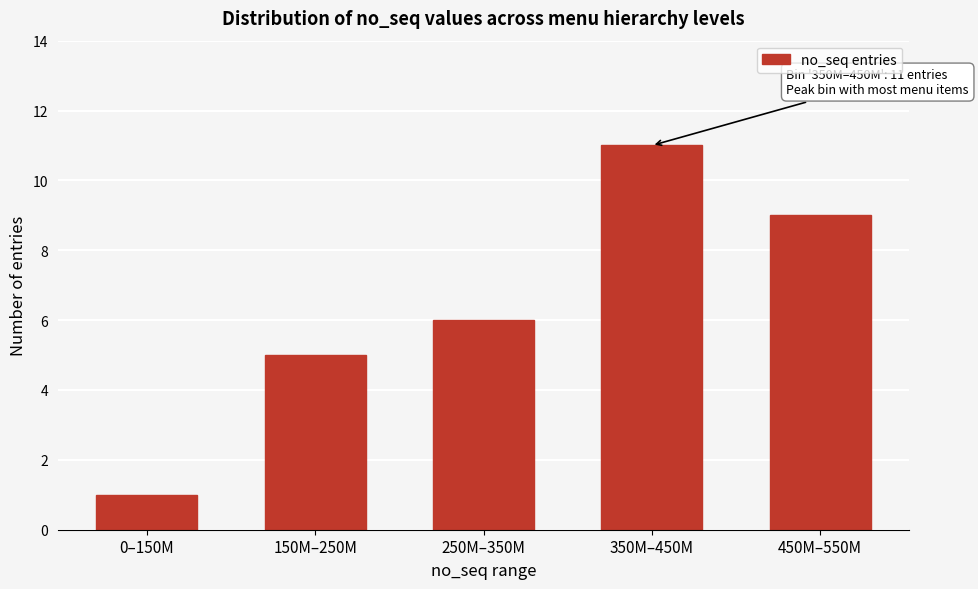

Reading left to right, list all the values displayed in this chart.

0–150M=1	150M–250M=5	250M–350M=6	350M–450M=11	450M–550M=9